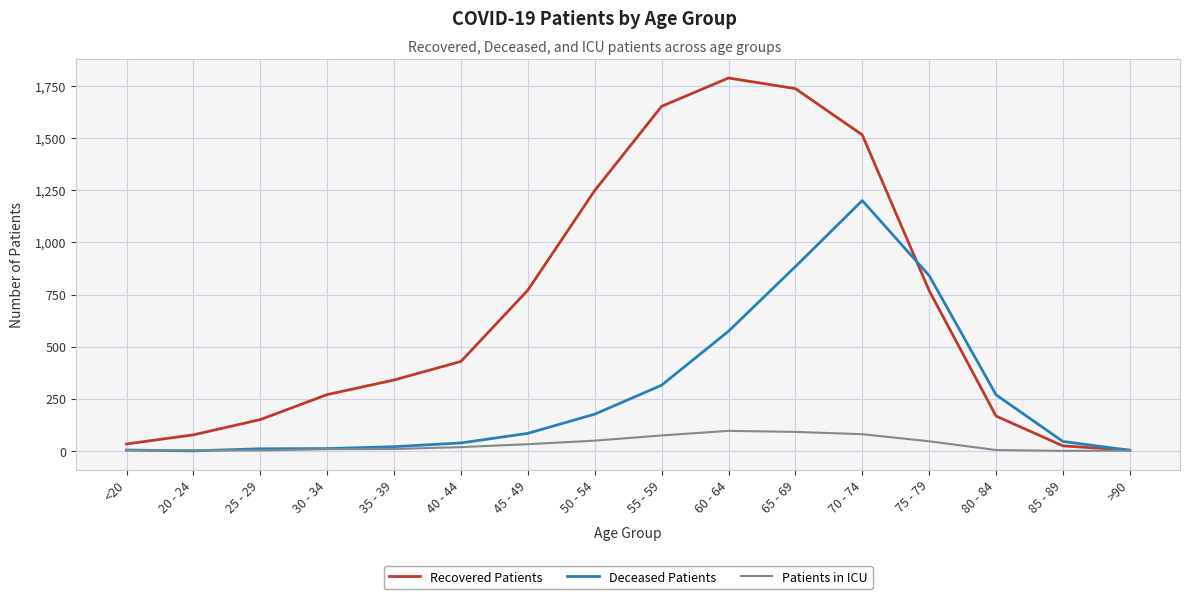

Which series has the widest spread of values?

Recovered Patients